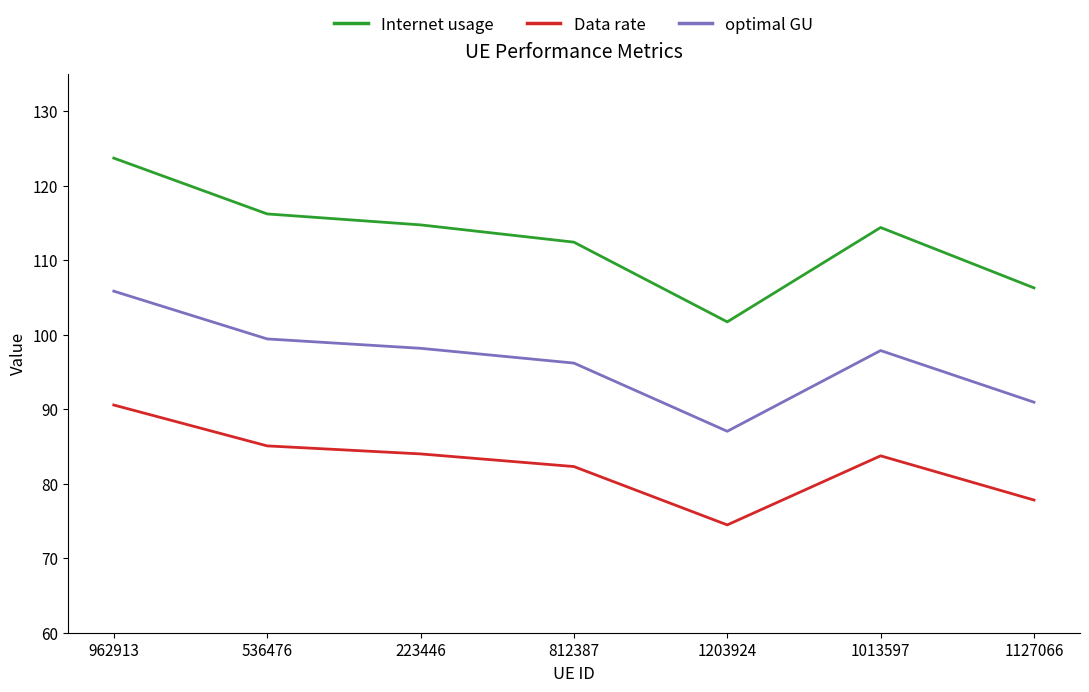

At which category is the sum across all series the highest?

962913